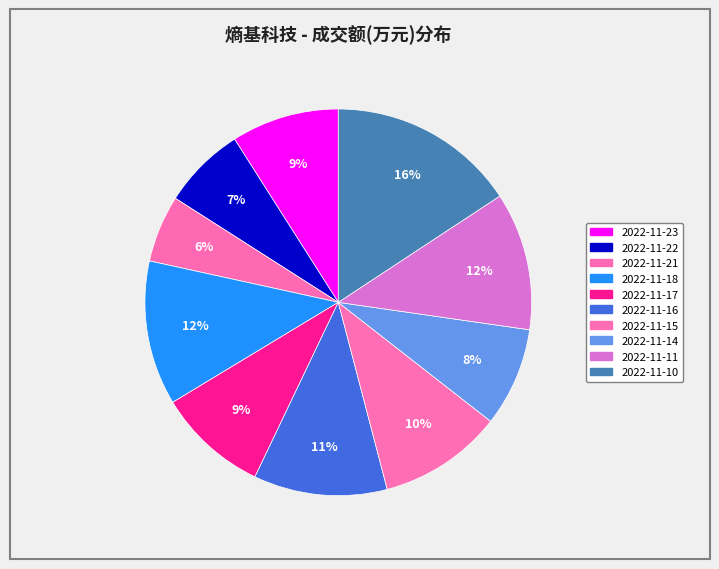

Does 2022-11-10 account for over 50% of the chart?

No